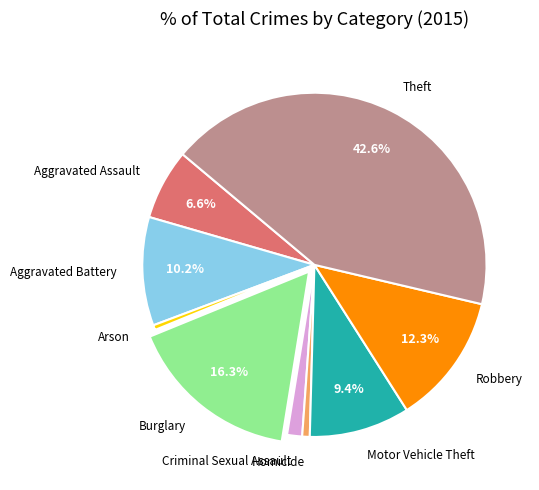

Does Aggravated Assault represent more than half of the total?

No